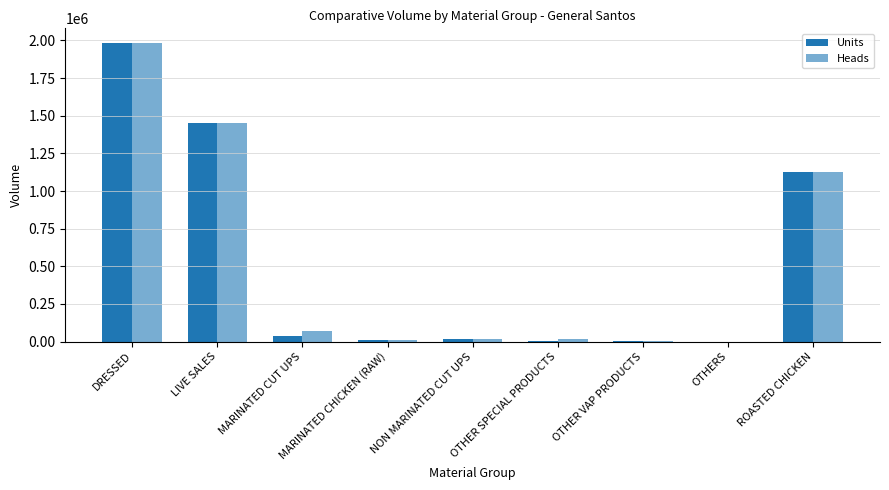

True or false: Units has a value of 2271.7 at OTHER SPECIAL PRODUCTS.

True